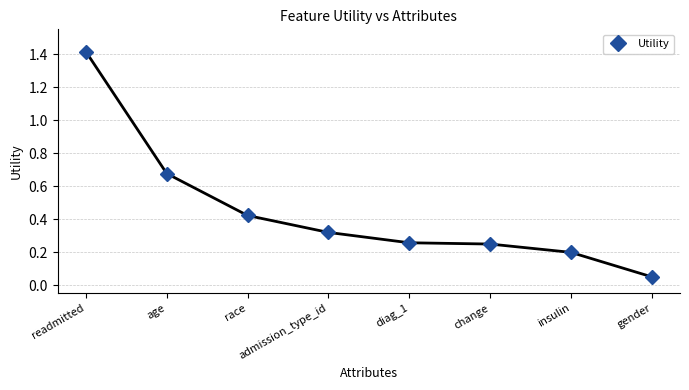

True or false: the data has more than 1 interior local peaks.

False